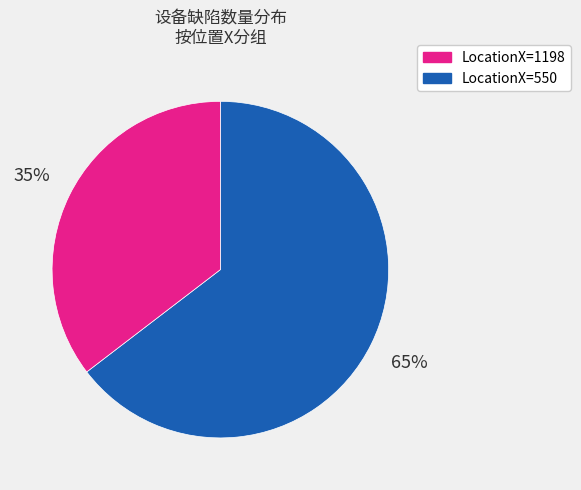

To the nearest percent, what is the average slice percentage?

50%